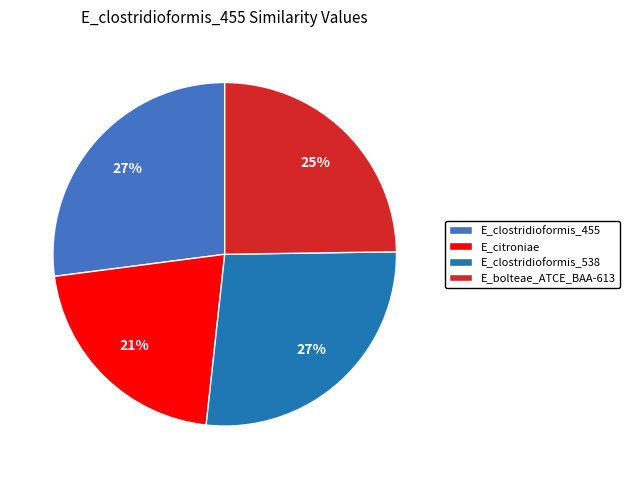

How many segments does this pie chart have?

4